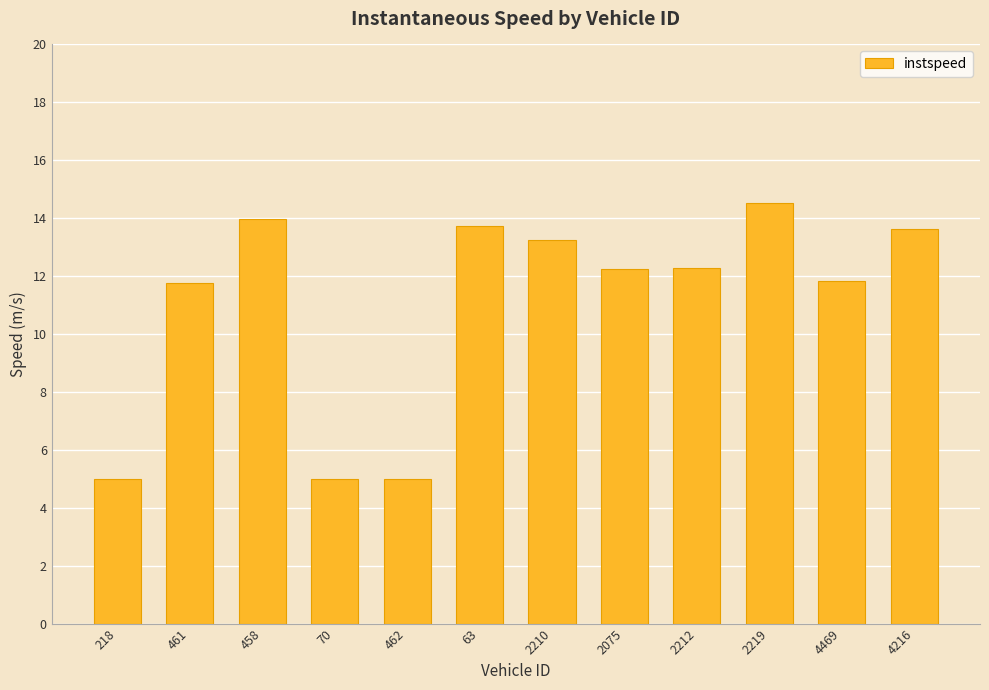

At which label does the data first exceed 12?

458